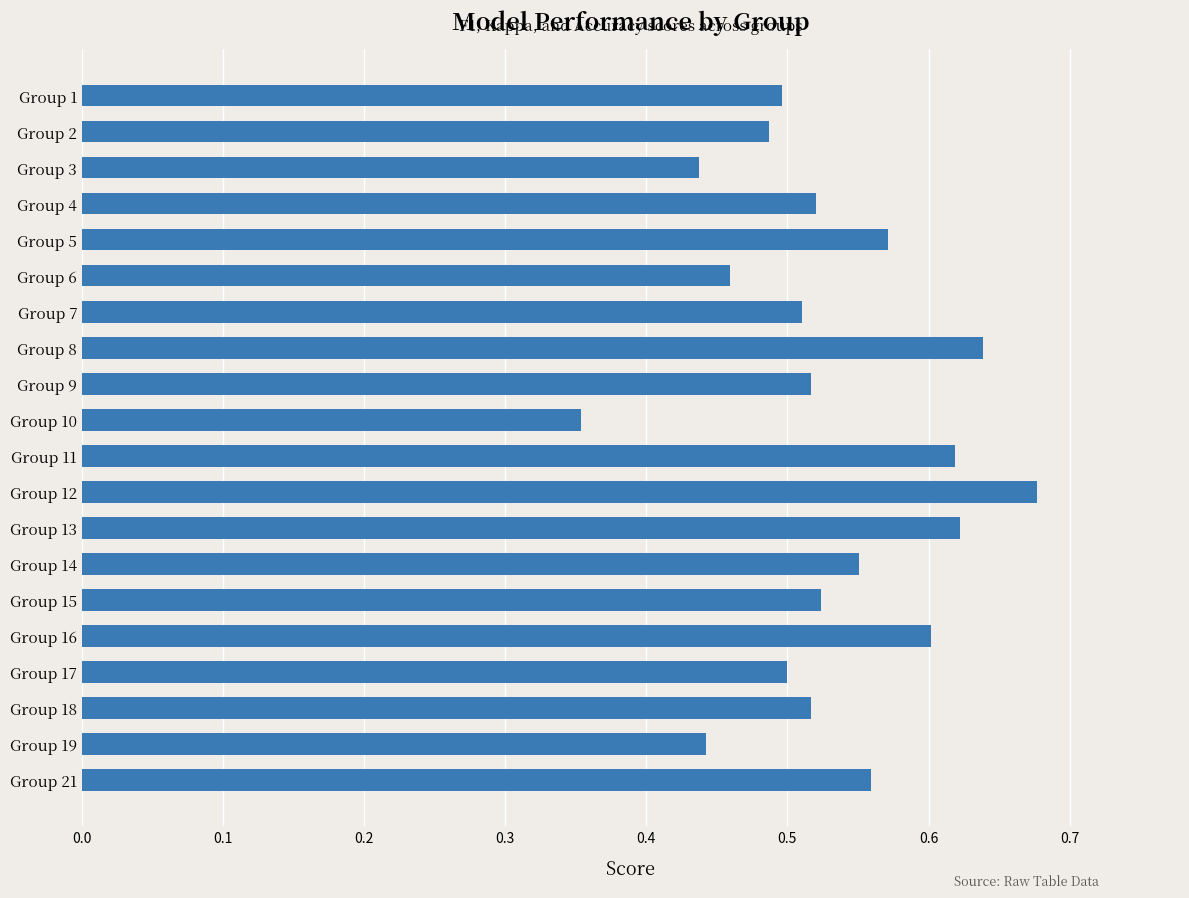

The chart shows a value of 0.1 at Group 21. True or false?

False